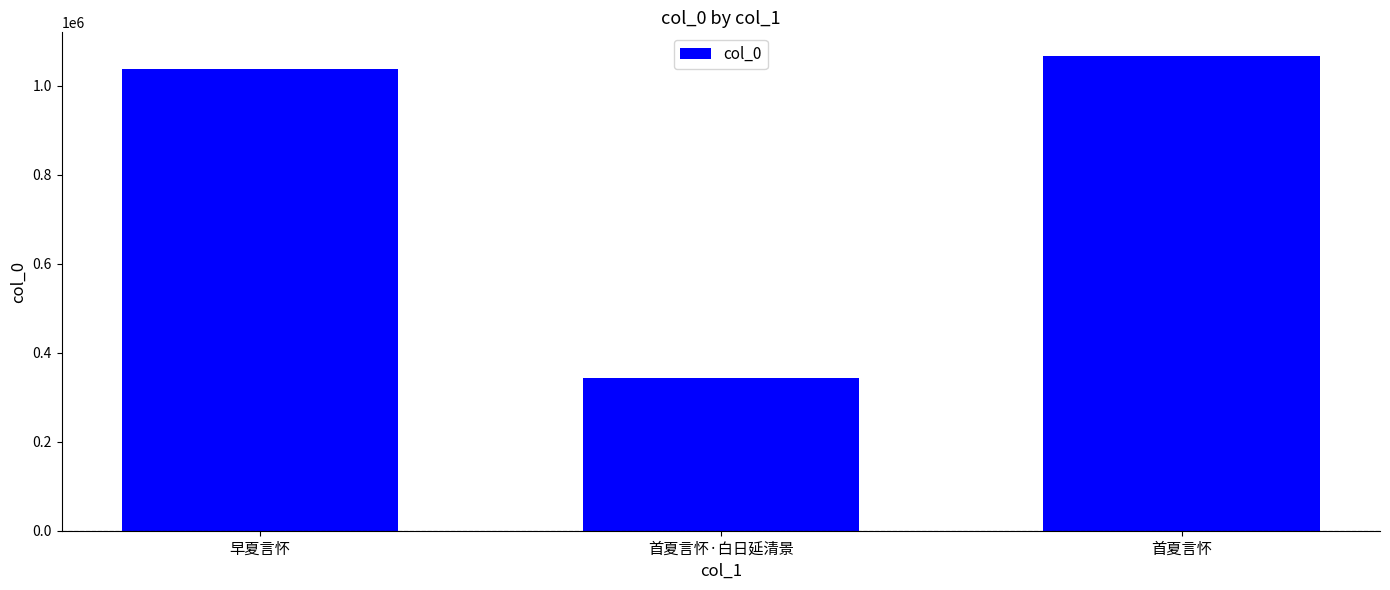

At which label is the value closest to 704750?

早夏言怀